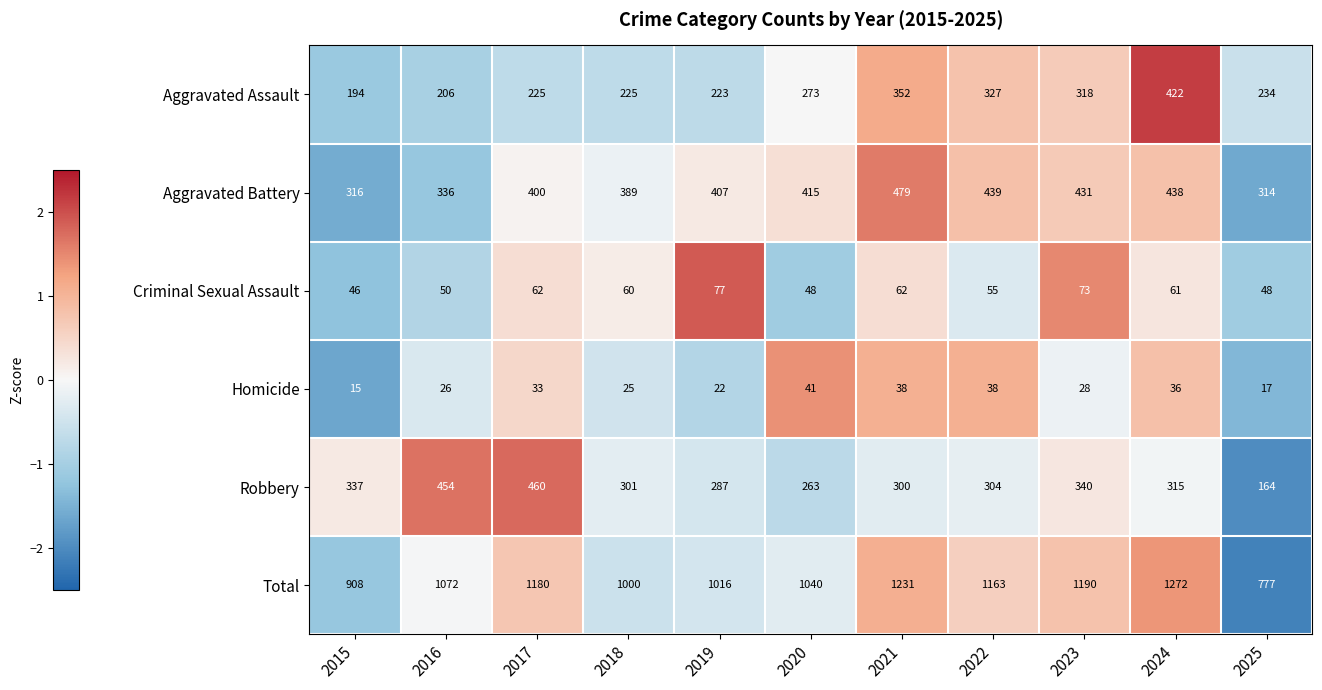

What is the difference between the second highest and minimum values in the Homicide series?

23